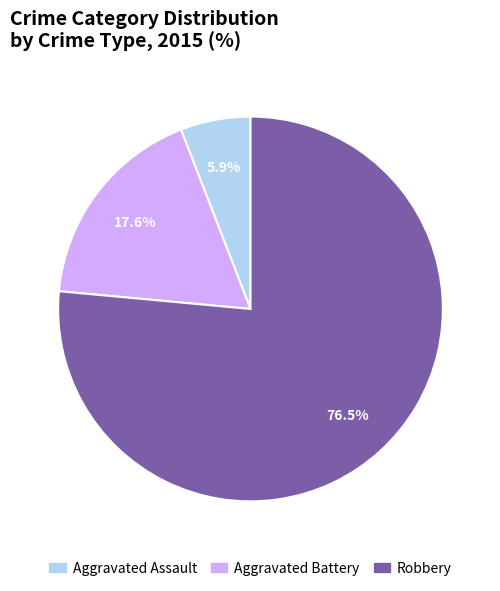

To the nearest percent, what is the difference between the largest and smallest slice percentages?

71%